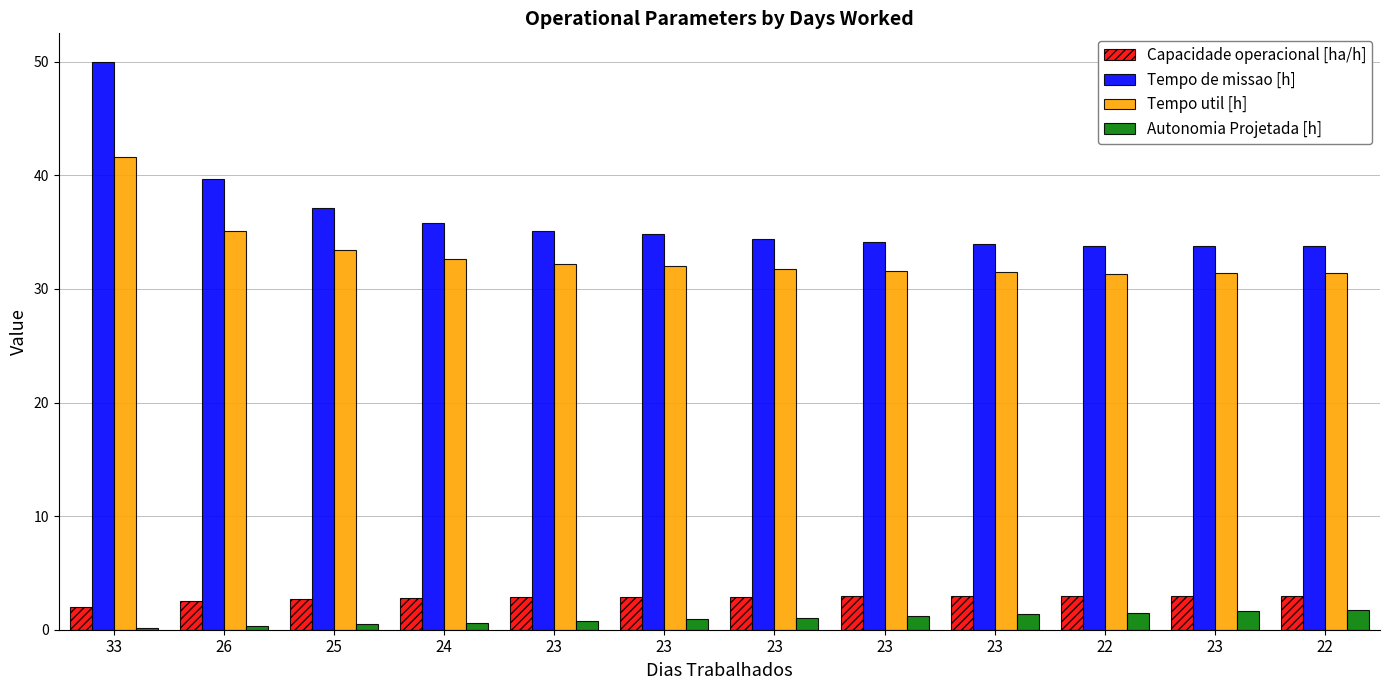

How many bars are there in each group?

4